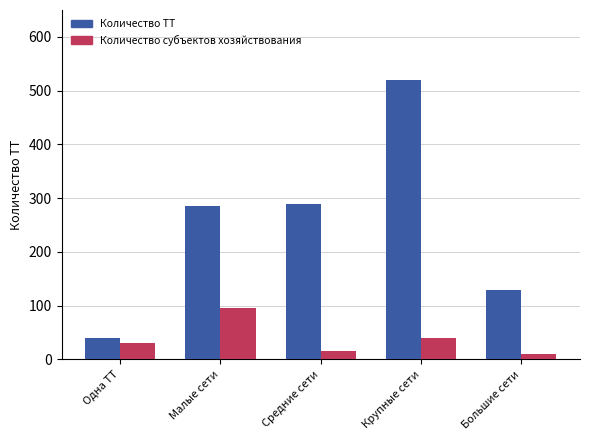

What is the label of the 3rd bar from the left?

Средние сети